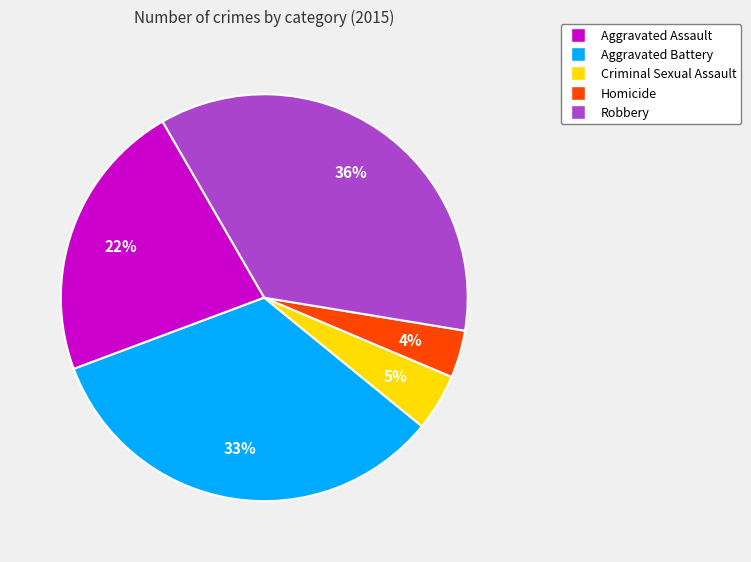

To the nearest percent, what is the average slice percentage?

20%